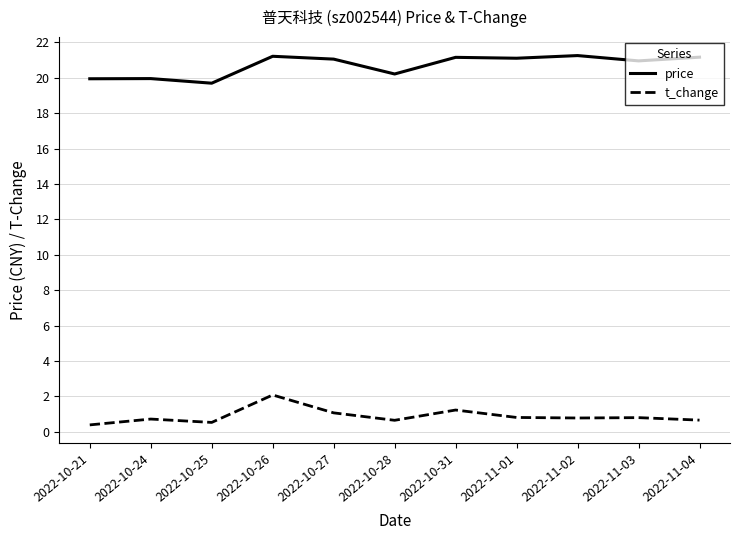

True or false: t_change and price cross at least once.

False